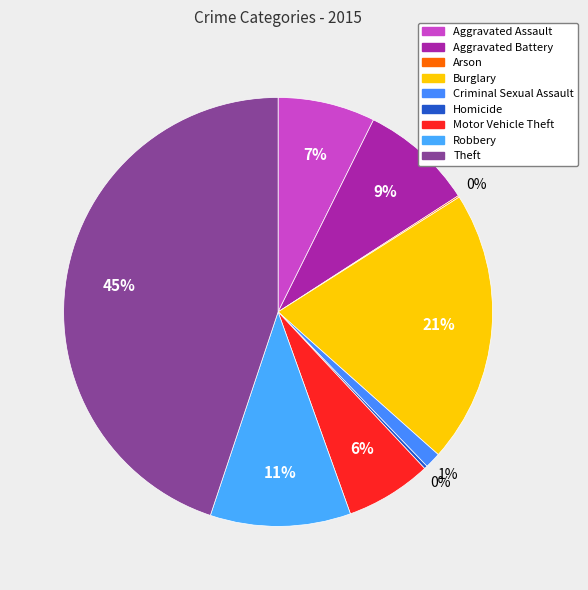

Rank the categories by value from highest to lowest.

Theft, Burglary, Robbery, Aggravated Battery, Aggravated Assault, Motor Vehicle Theft, Criminal Sexual Assault, Homicide, Arson